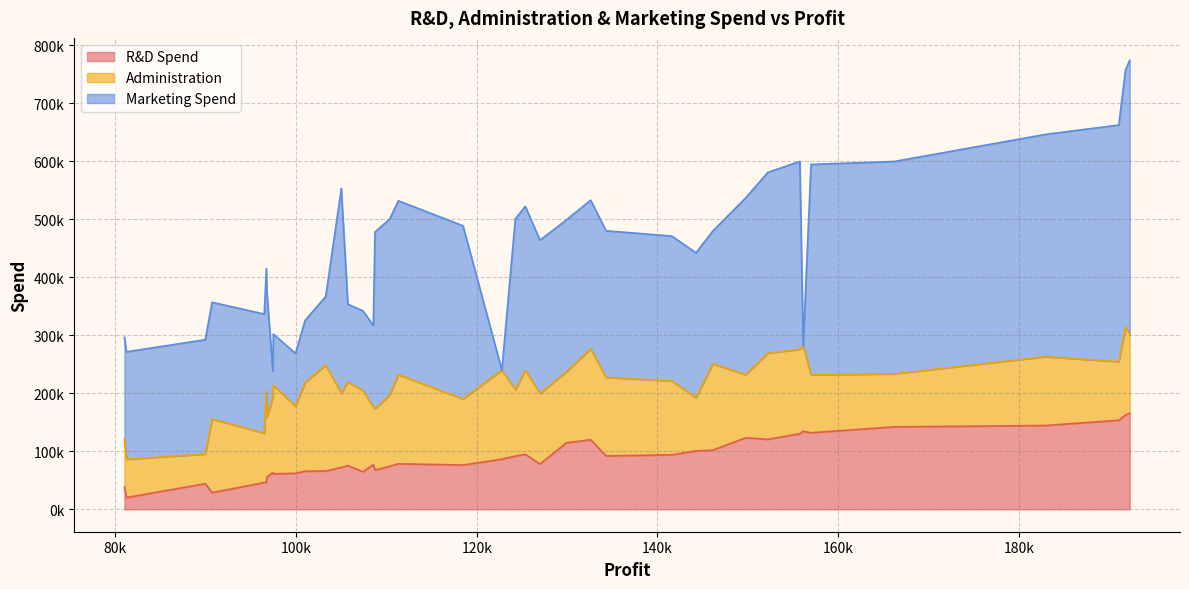

Which series has the largest range (max minus min)?

Marketing Spend